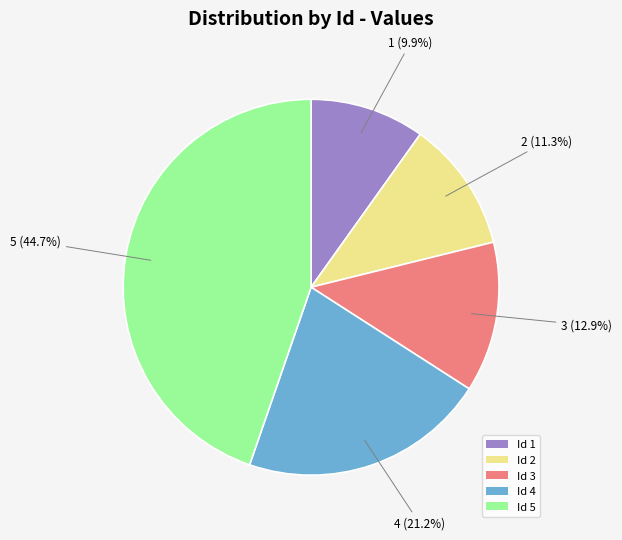

Rank the categories by value from highest to lowest.

Id 5, Id 4, Id 3, Id 2, Id 1